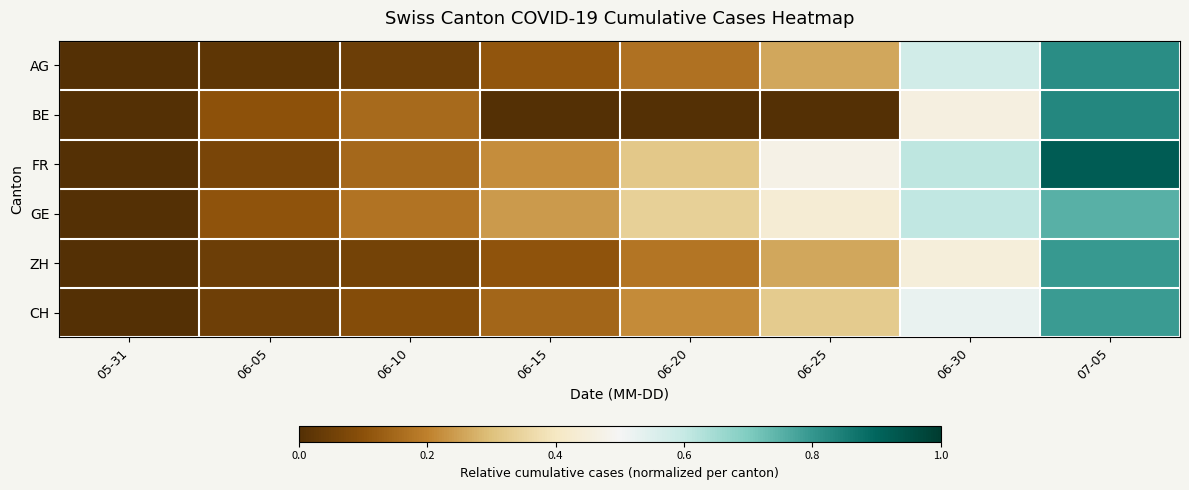

What is the maximum value shown in the chart?

0.9